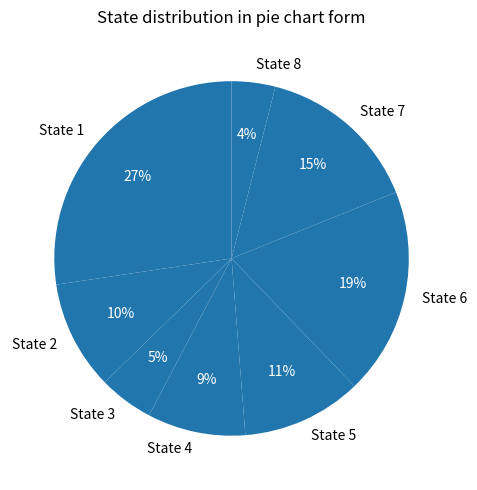

Which category has the biggest portion of the pie?

State 1